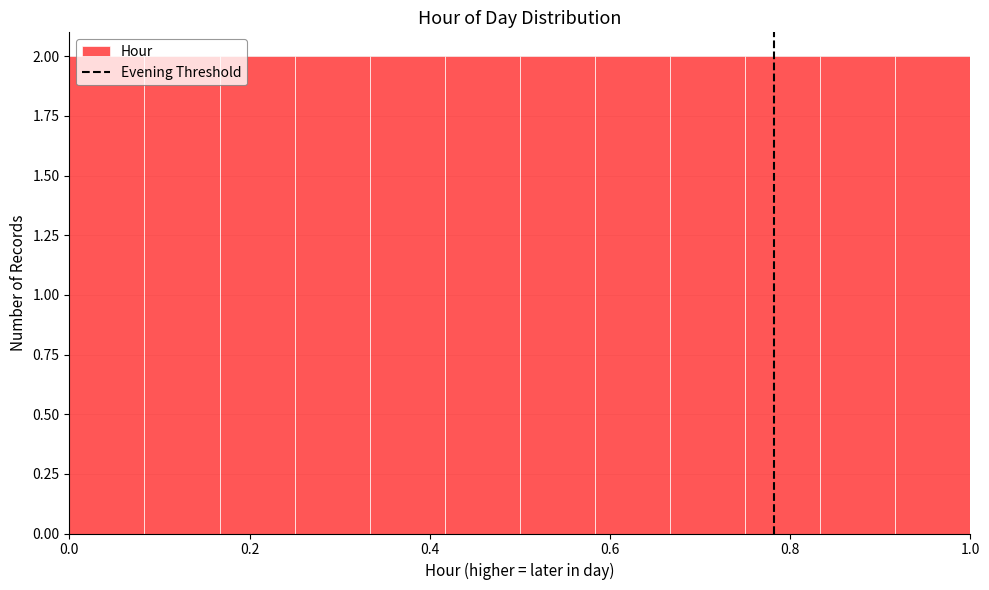

Reading left to right, list every bar in this chart as the range it spans on the x-axis followed by its height. Neither the bar edges nor the heights are printed on the chart, so give them approximately, as read against the axes.

0.00 to 0.08: 2
0.08 to 0.16: 2
0.16 to 0.26: 2
0.26 to 0.34: 2
0.34 to 0.42: 2
0.42 to 0.50: 2
0.50 to 0.58: 2
0.58 to 0.66: 2
0.66 to 0.76: 2
0.76 to 0.84: 2
0.84 to 0.92: 2
0.92 to 1.00: 2